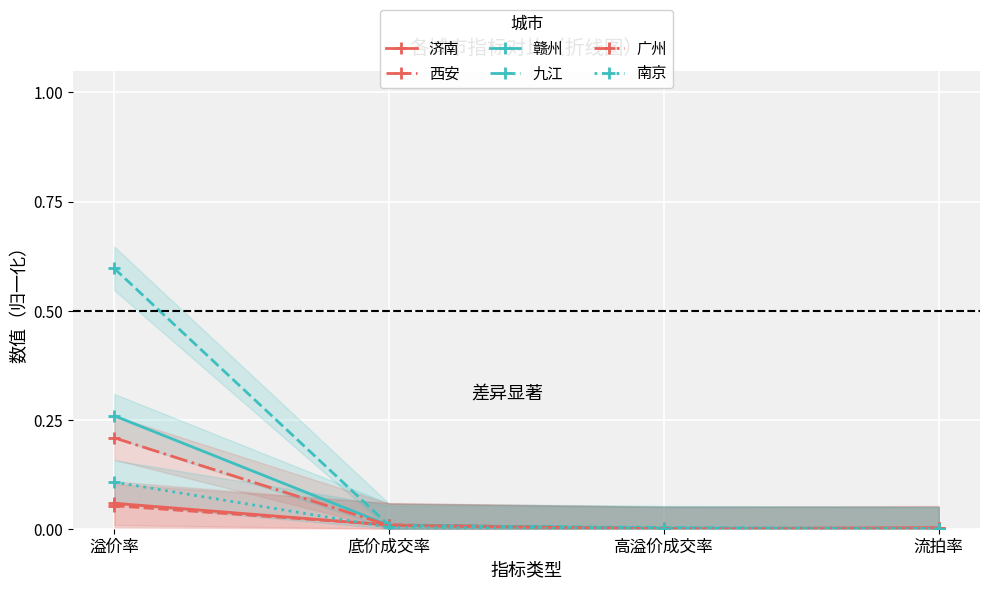

True or false: 广州 has more than 1 interior local peaks.

False